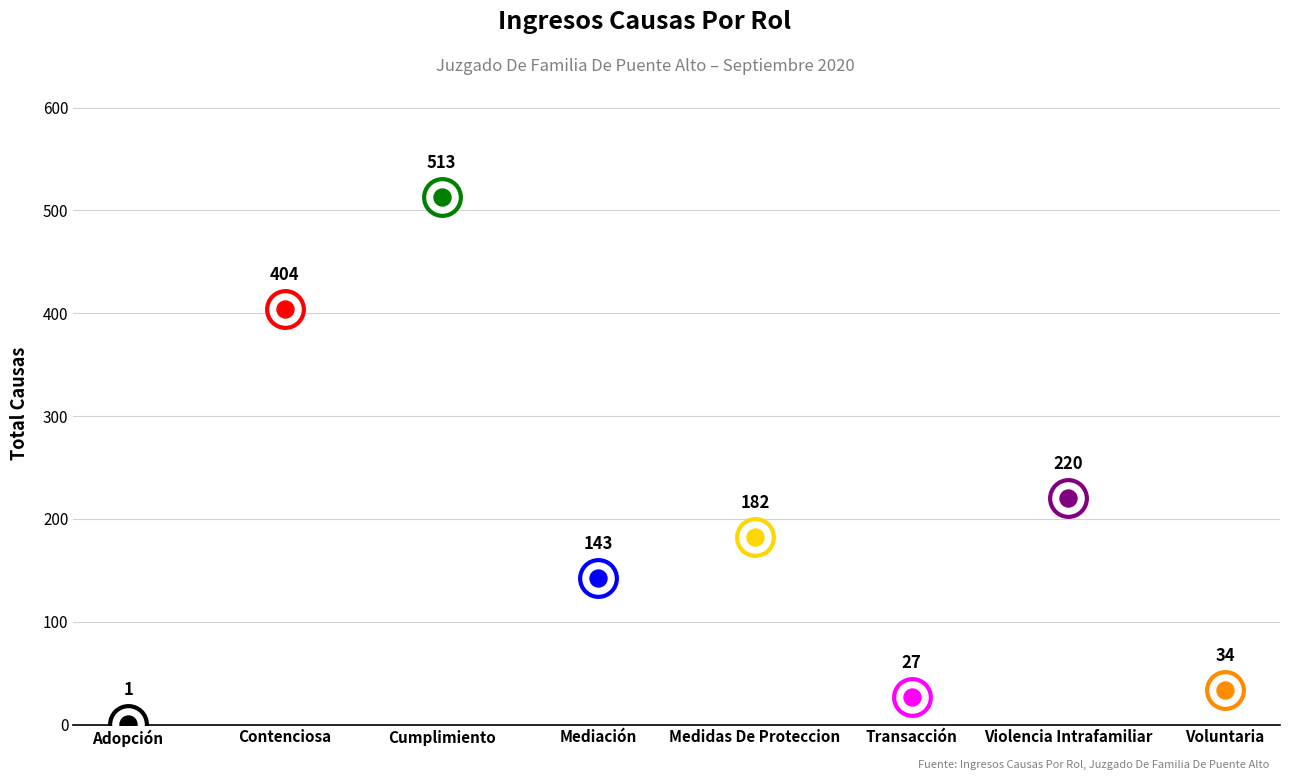

Approximately how many times larger is the value at Voluntaria compared to Adopción?

34.0